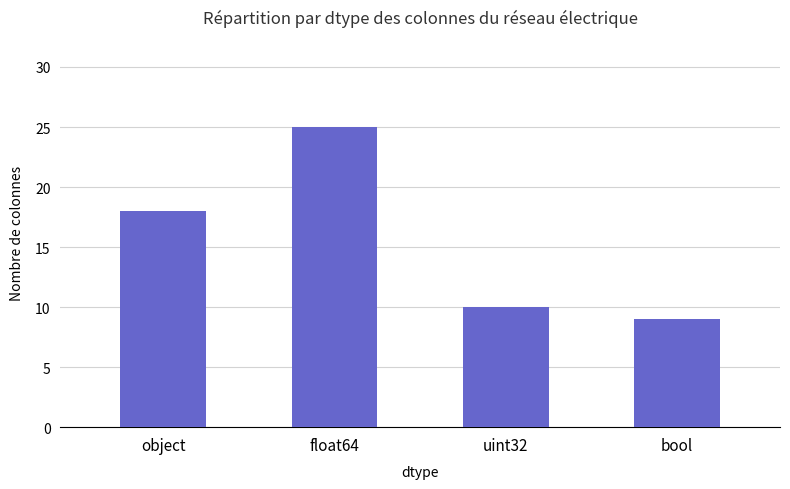

Rank the categories by value from highest to lowest.

float64, object, uint32, bool